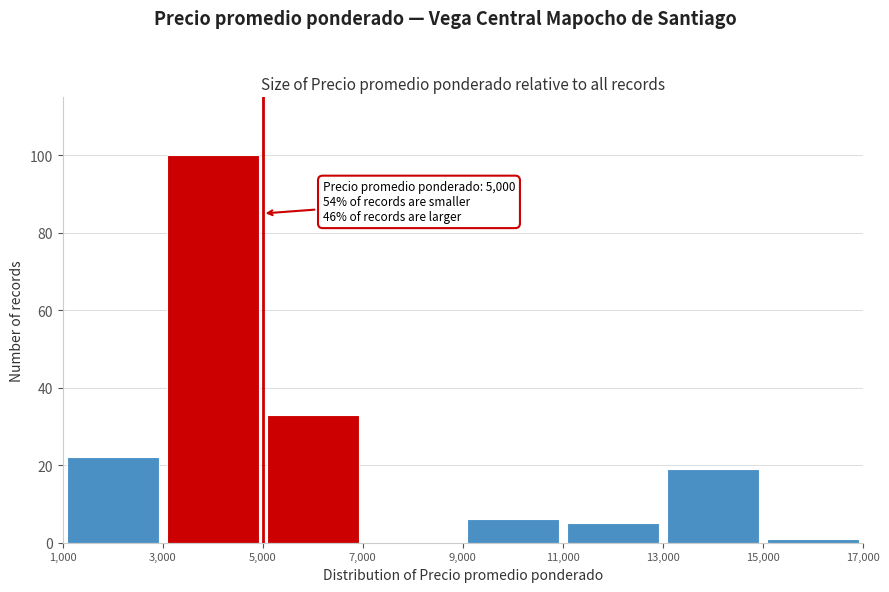

Over which range of the x-axis is the bar tallest?

3,000 to 5,000